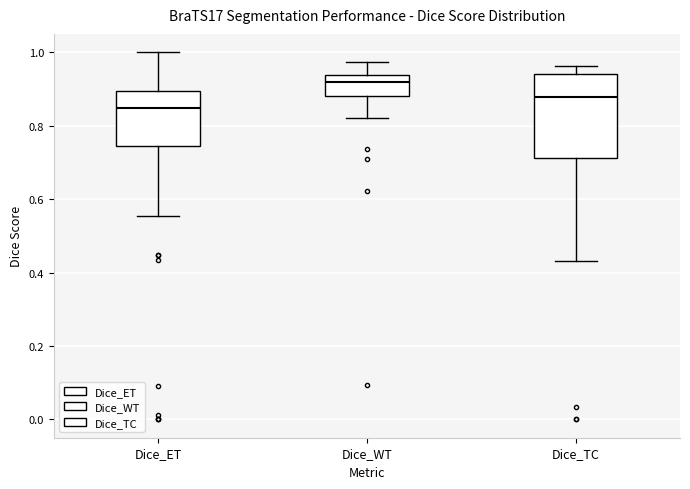

Comparing the boxes themselves (not the whiskers), which one is the tallest?

Dice_TC